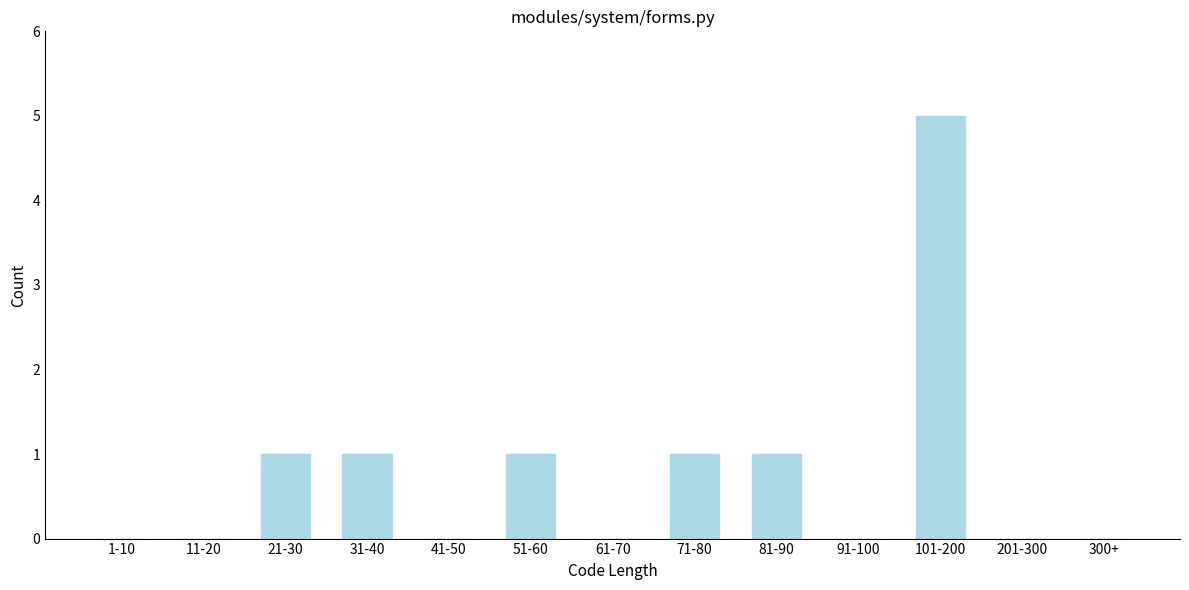

Reading left to right, extract all data points from this chart.

1-10=0	11-20=0	21-30=1	31-40=1	41-50=0	51-60=1	61-70=0	71-80=1	81-90=1	91-100=0	101-200=5	201-300=0	300+=0